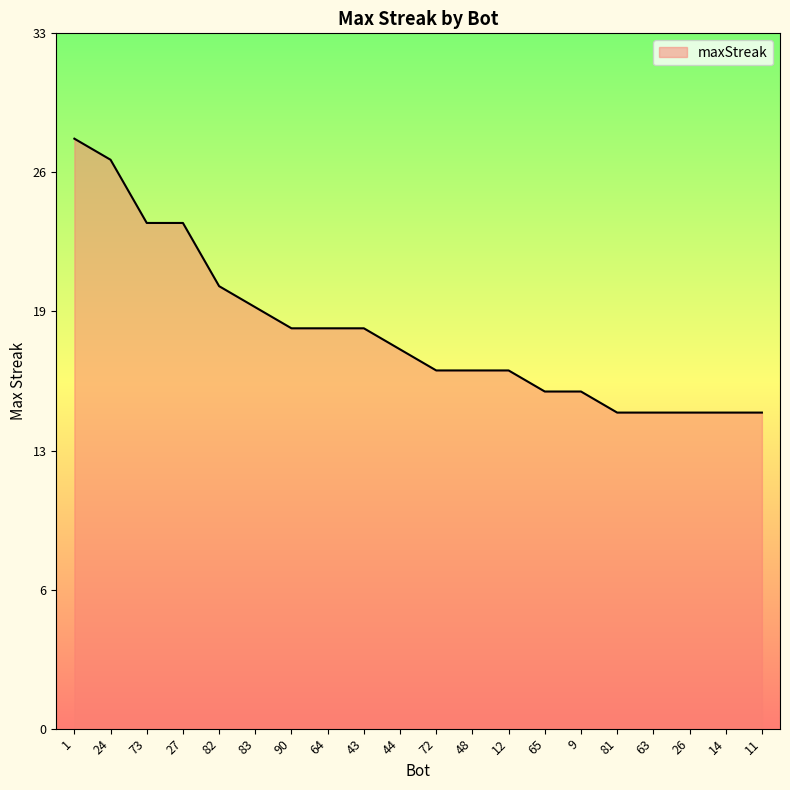

Is this an area chart (filled region under the line)?

Yes